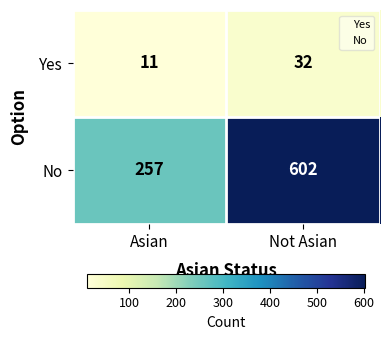

Reading left to right, transcribe all the data shown in this chart.

Yes: 11	32
No: 257	602